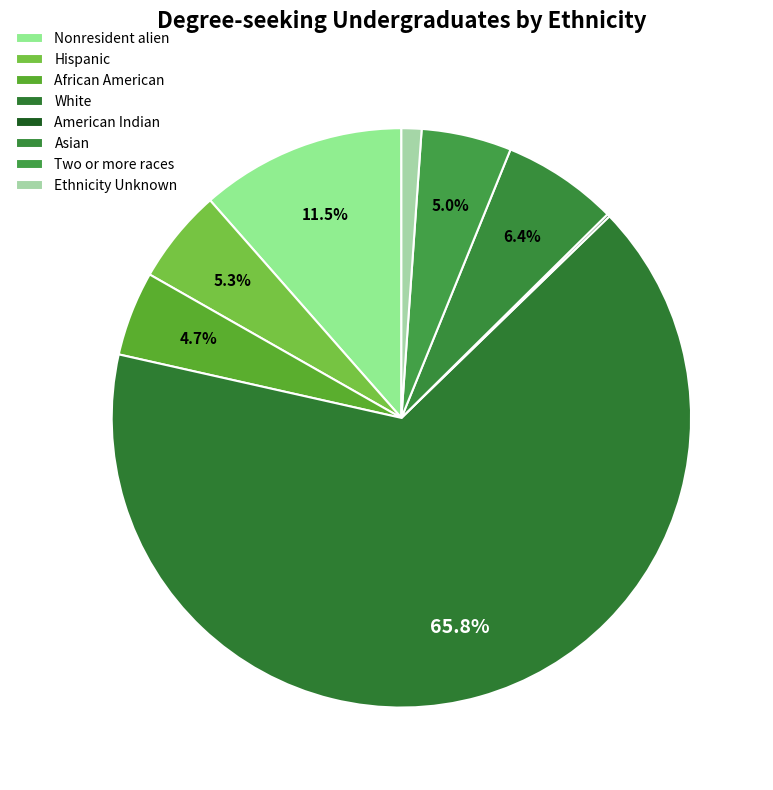

Which slice represents more than half of the pie?

White